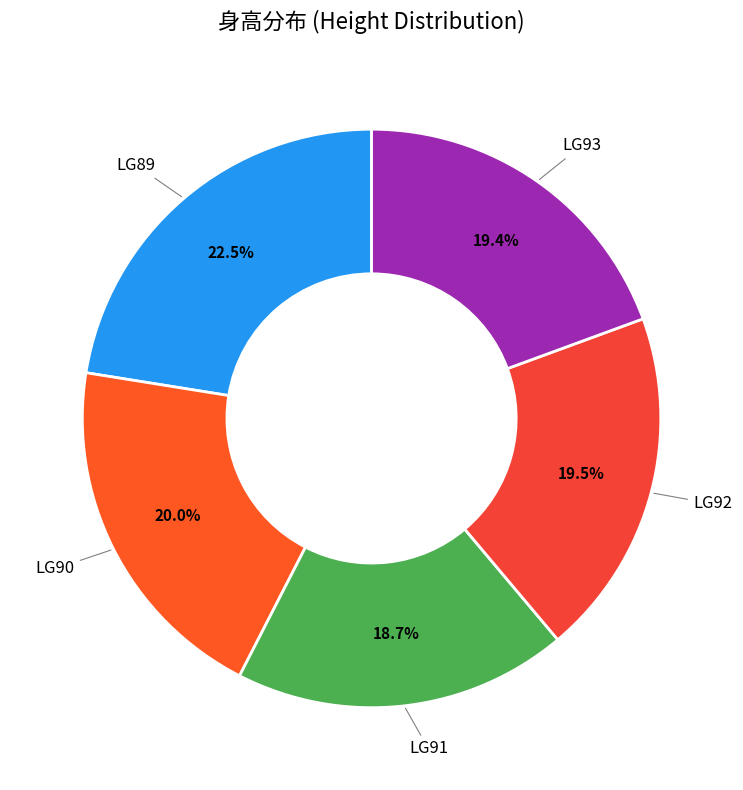

Count the number of slices in the pie.

5